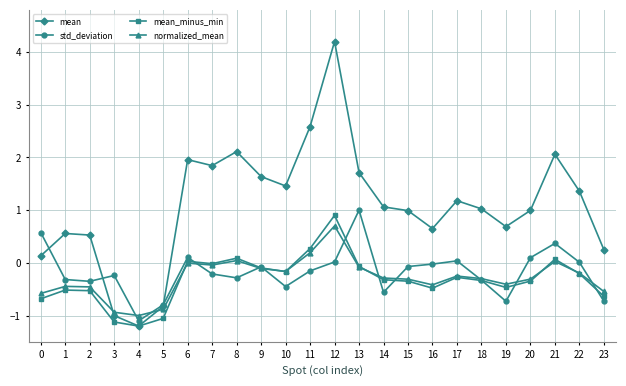

What value does the std_deviation series have at 23?

-0.7